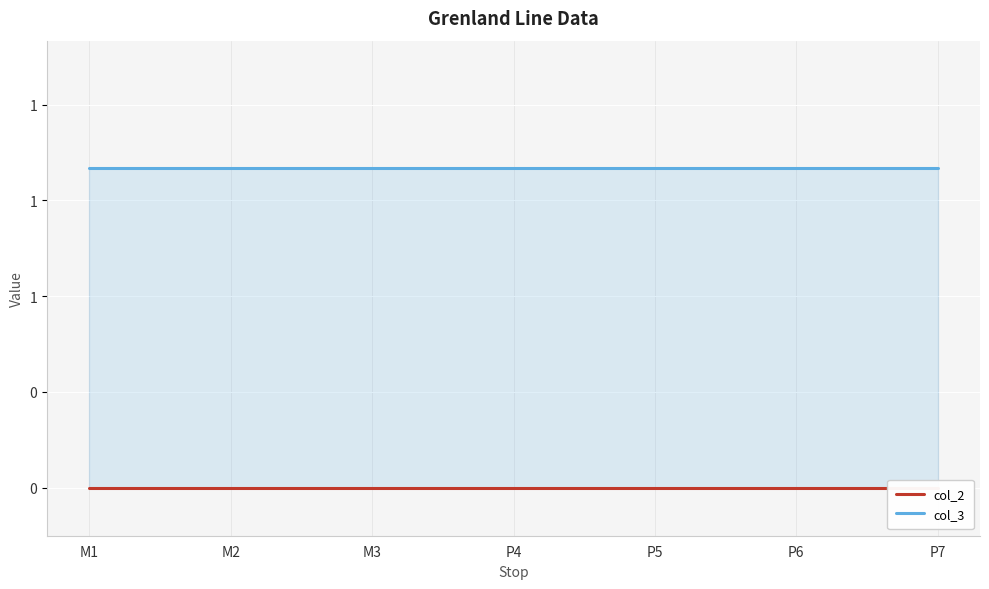

Which series has the widest spread of values?

col_2